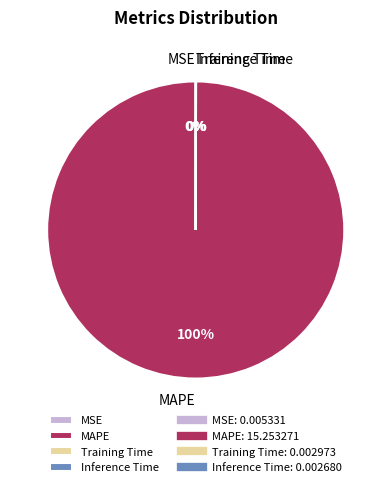

To the nearest percent, what percentage of the pie is MAPE?

100%